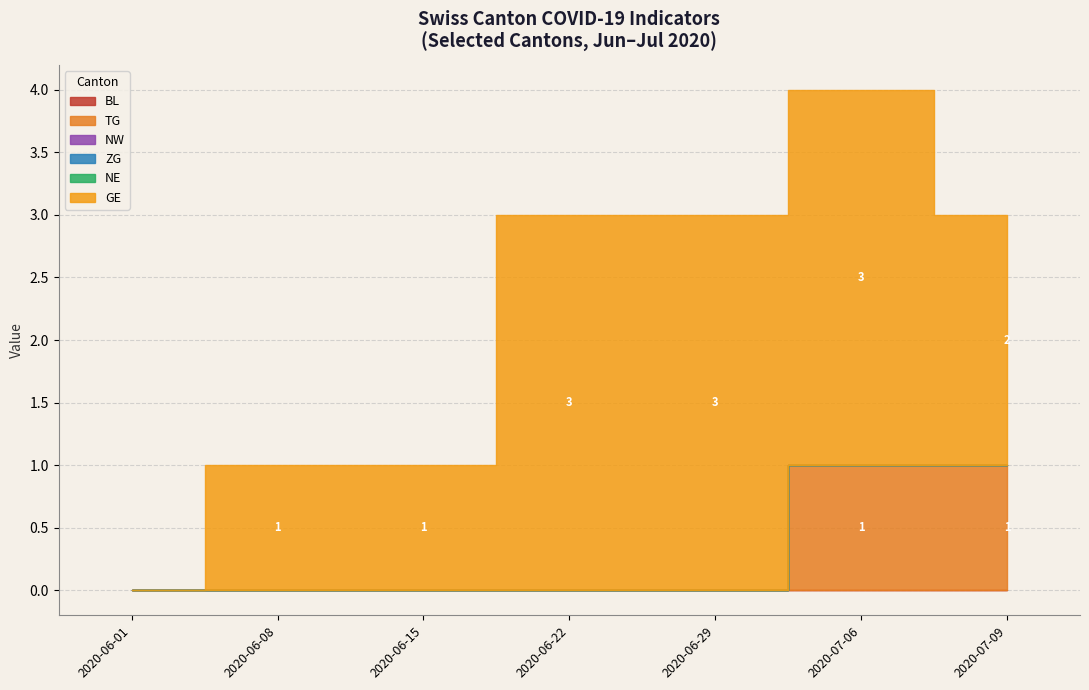

Does the chart display data point markers on the line(s)?

No